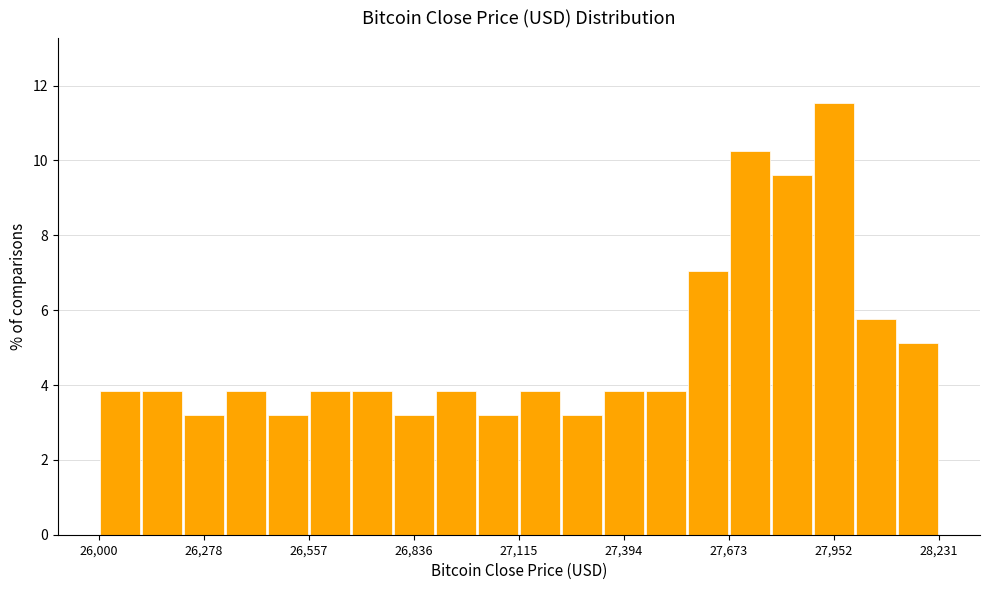

Read against the x-axis, roughly where is the centre of the tallest bar?

27950